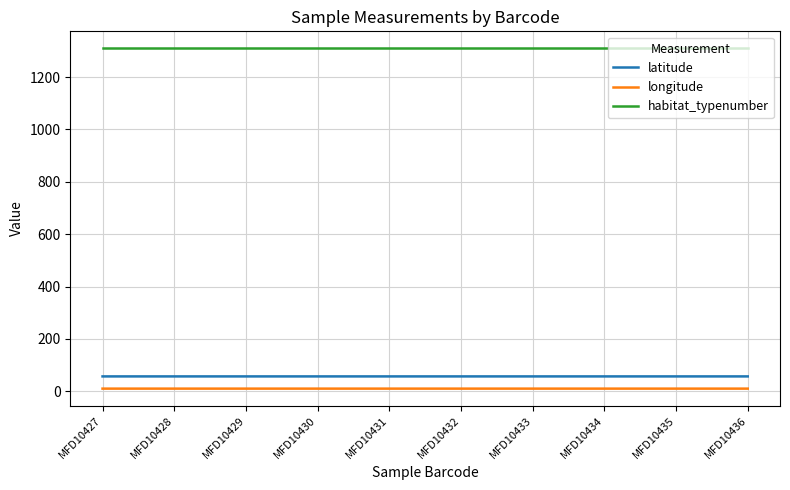

Is it true that longitude equals 10.0 at MFD10433?

True